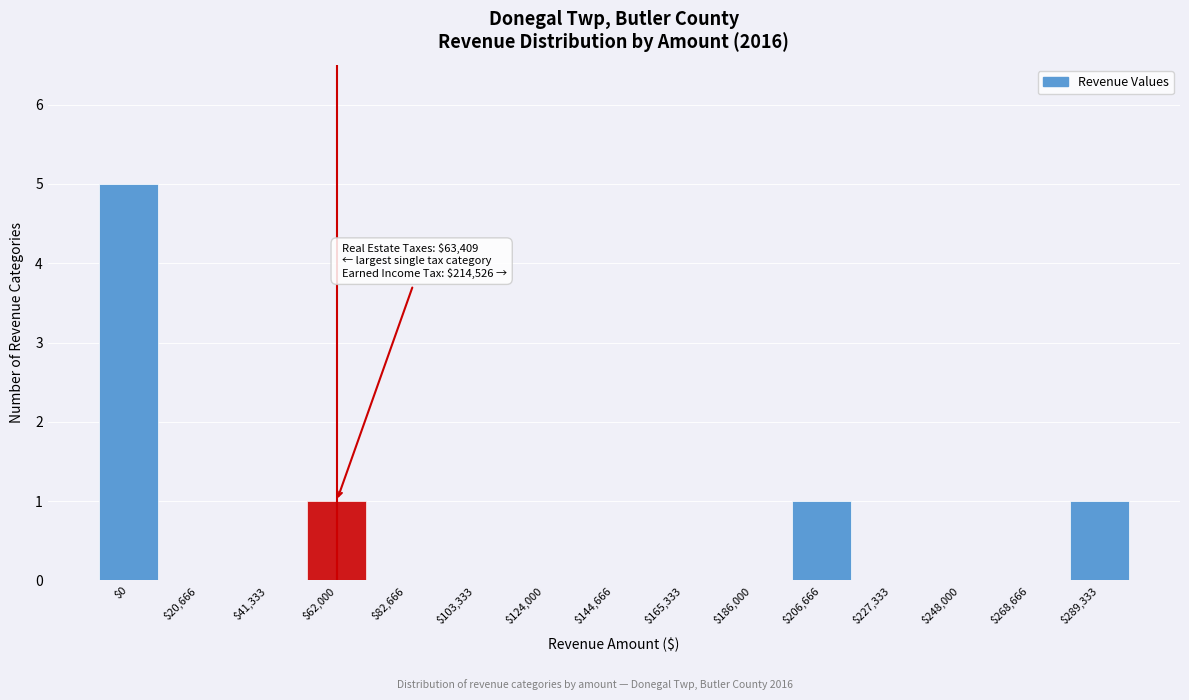

Which label corresponds to the largest value in the chart?

$0